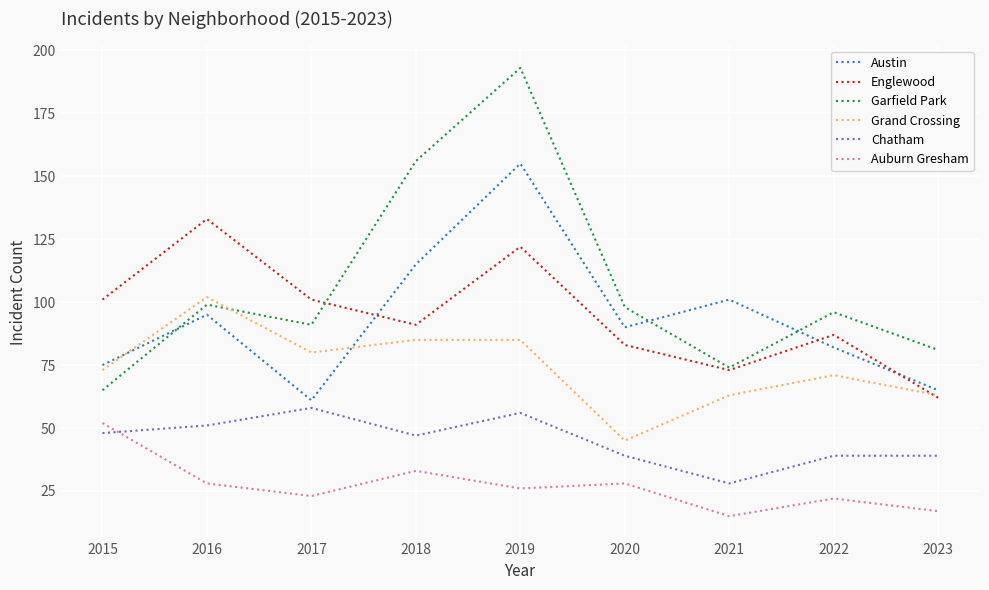

True or false: Austin has a value of 42 at 2017.

False